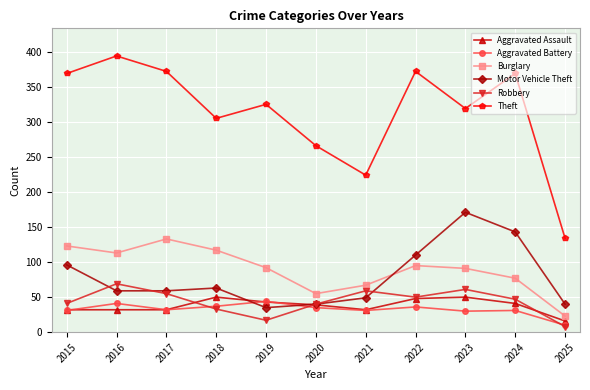

What is the spread (max minus min) of values at 2021?

193